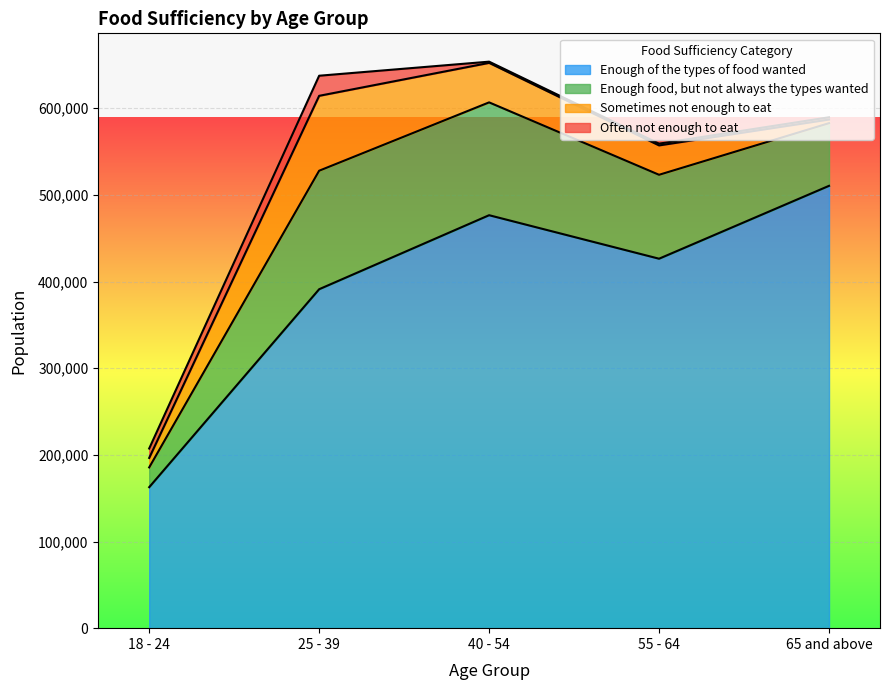

What value does the Sometimes not enough to eat series have at 25 - 39?

86436